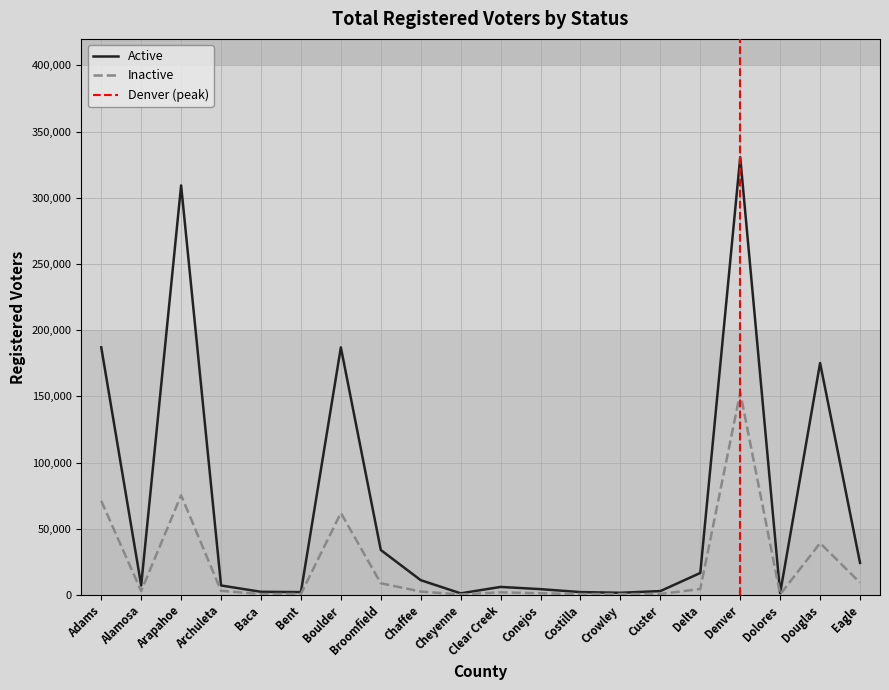

Rank the series by their maximum value, from lowest to highest.

Inactive, Active